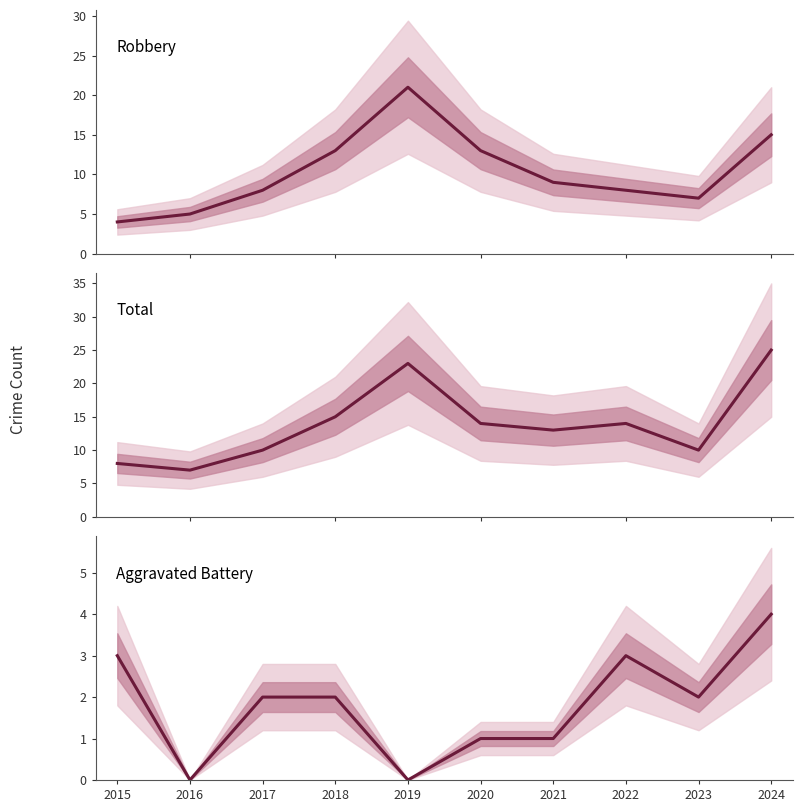

What is the difference between the highest and lowest values at 2020?

13